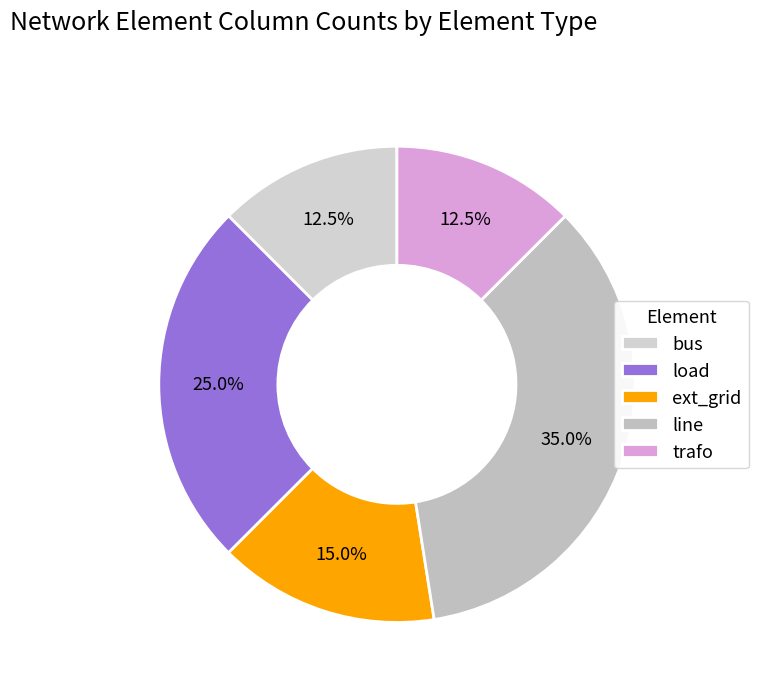

Combined, what portion of the pie is load and line?

60.0%